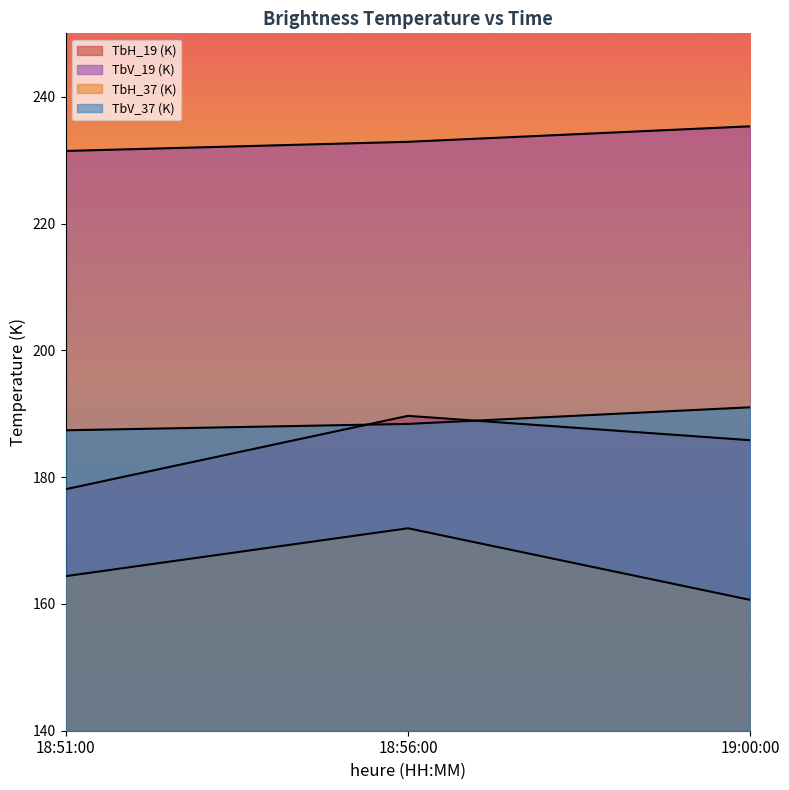

Is the value of TbH_19 (K) at 18:51:00 greater than the value of TbV_37 (K) at 19:00:00?

No